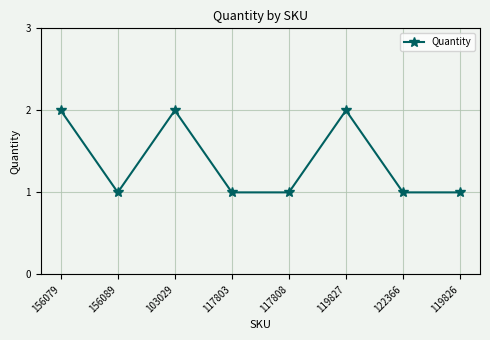

The value at 117808 is 0. True or false?

False